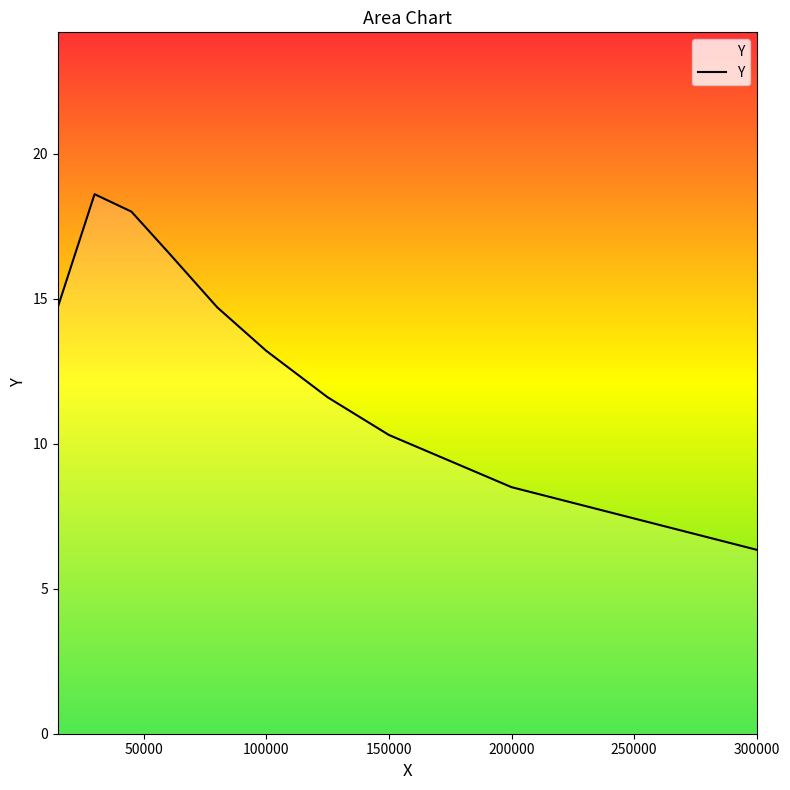

What is the difference between the second highest and second lowest values?

9.5